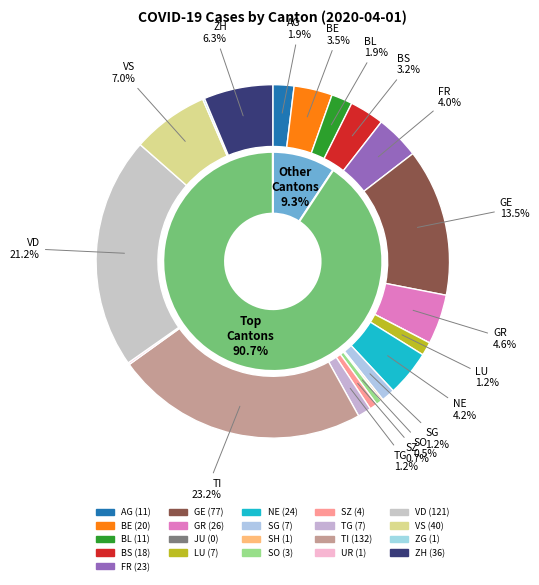

To the nearest percent, what is the average slice percentage?

5%